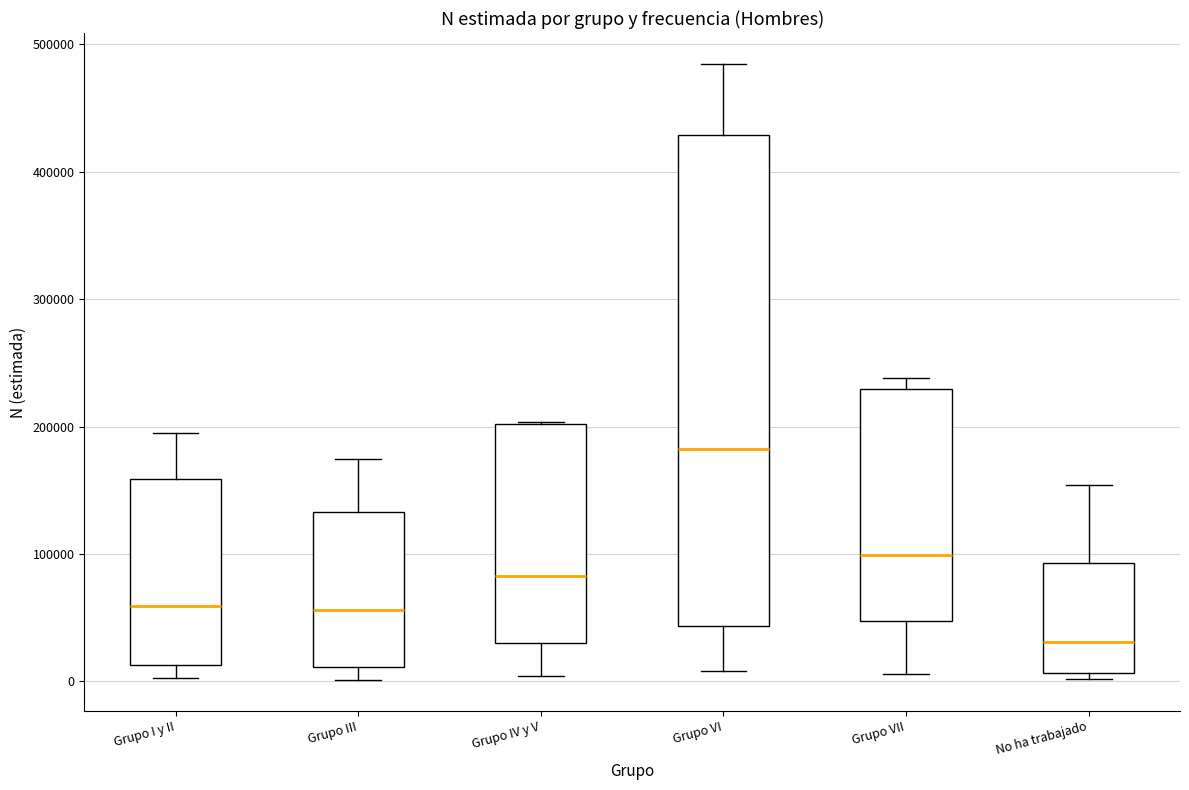

Where does the lower whisker of the box for Grupo VII end on the y-axis? The values are not printed on the chart, so give them approximately, as read against the axis.

10000